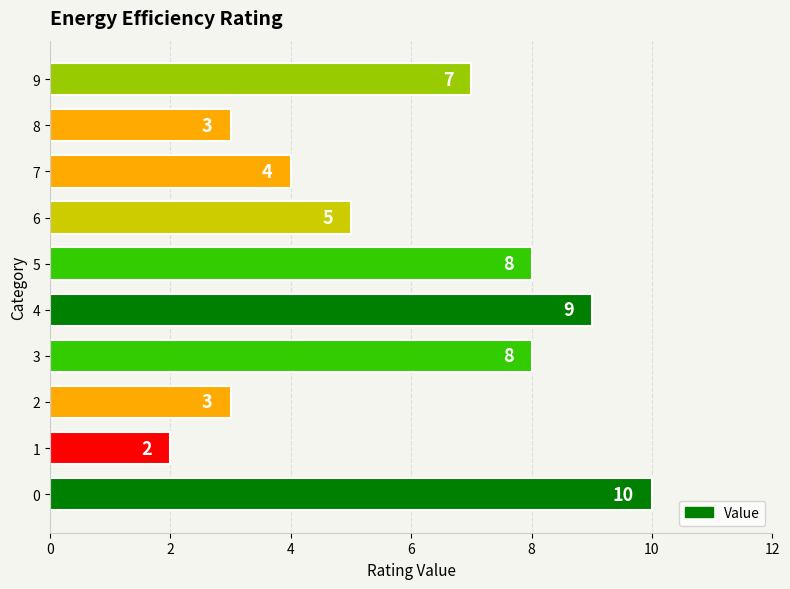

How many values are between 3 and 8?

7